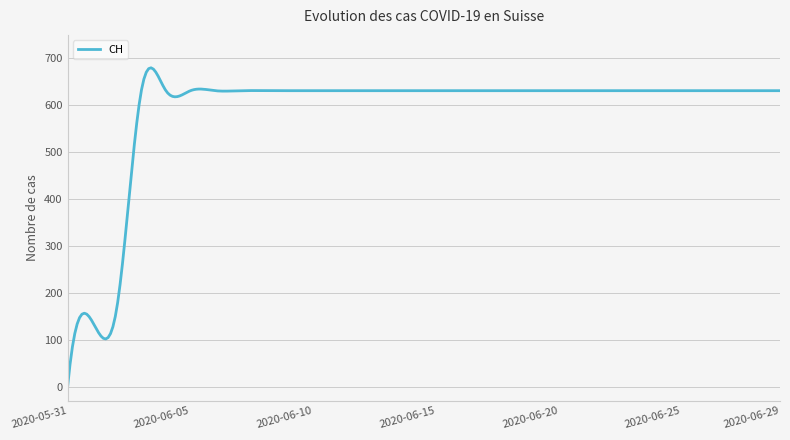

At which category does the chart reach its peak across all series?

2020-06-03